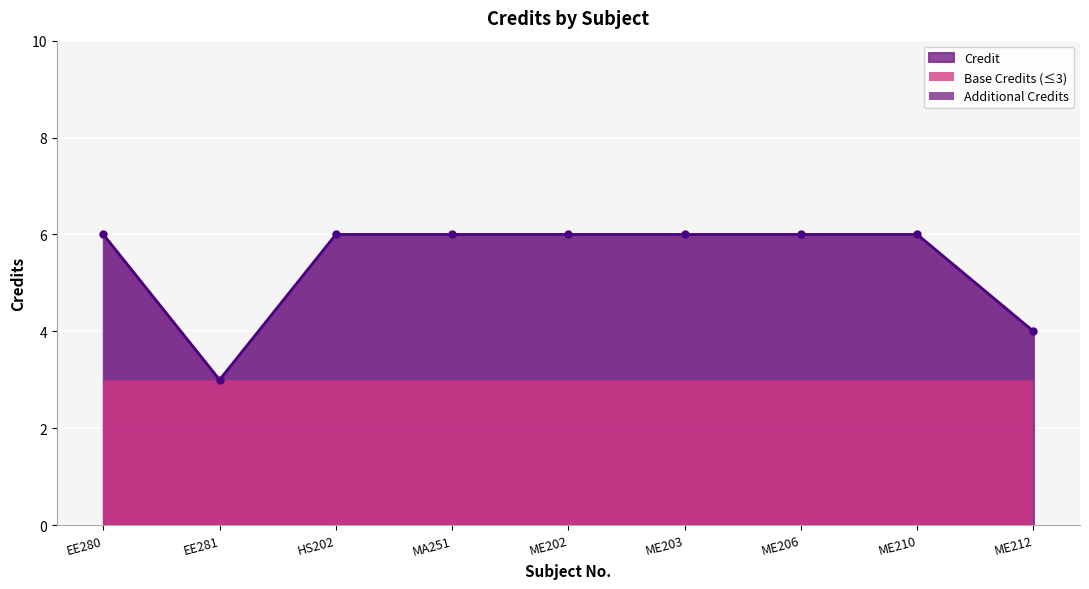

Reading right to left, what are all the values shown in this chart?

ME212=4	ME210=6	ME206=6	ME203=6	ME202=6	MA251=6	HS202=6	EE281=3	EE280=6